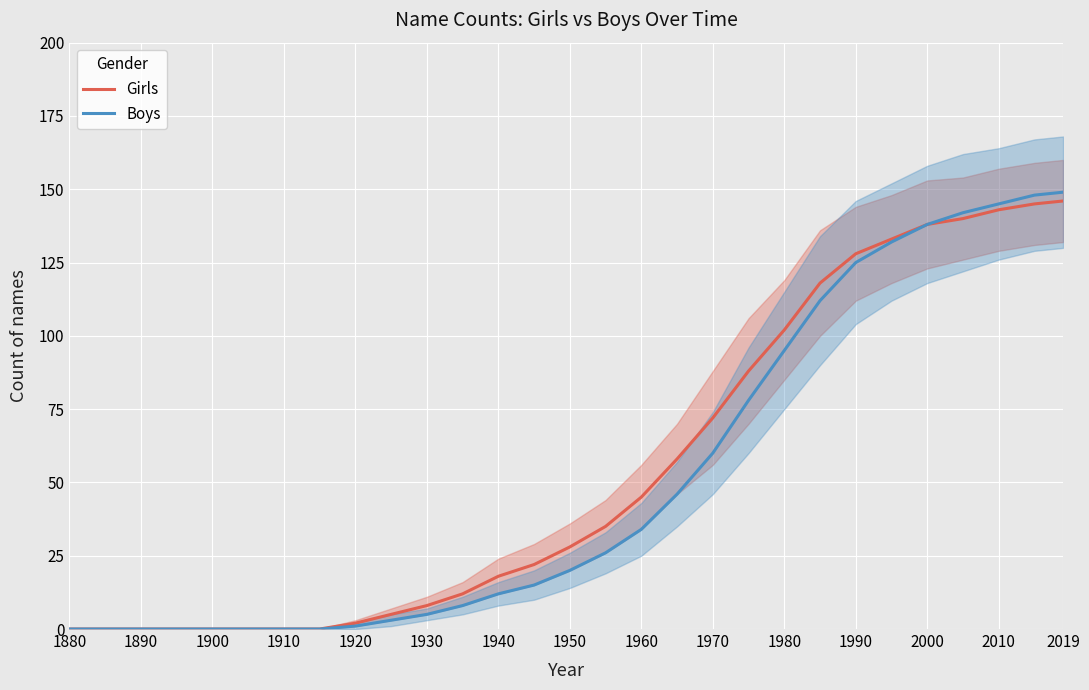

What is the difference between the maximum and second lowest values in the Boys series?

149